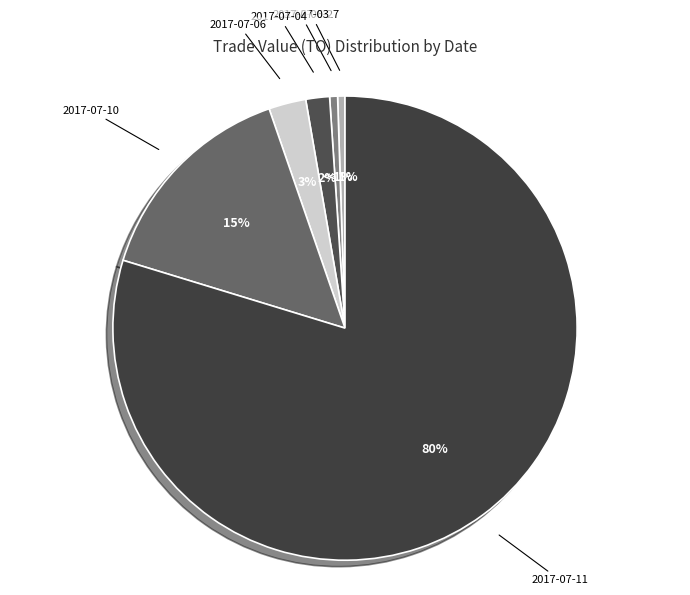

The 2017-06-27 slice represents 13% of the pie. True or false?

False